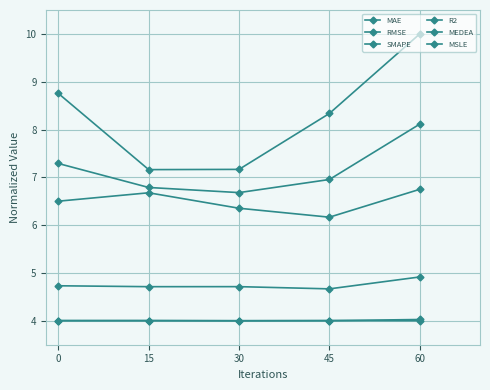

How many lines are shown in the chart?

6